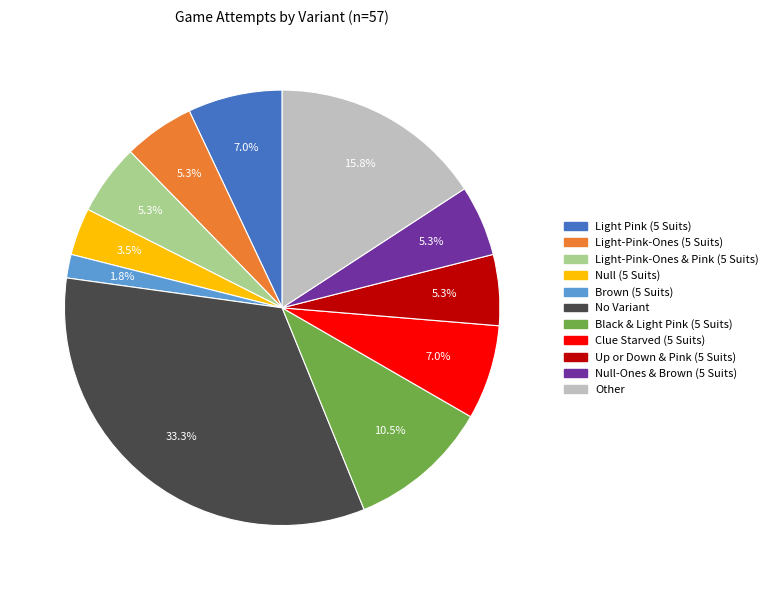

Does Light-Pink-Ones & Pink (5 Suits) represent more than half of the total?

No